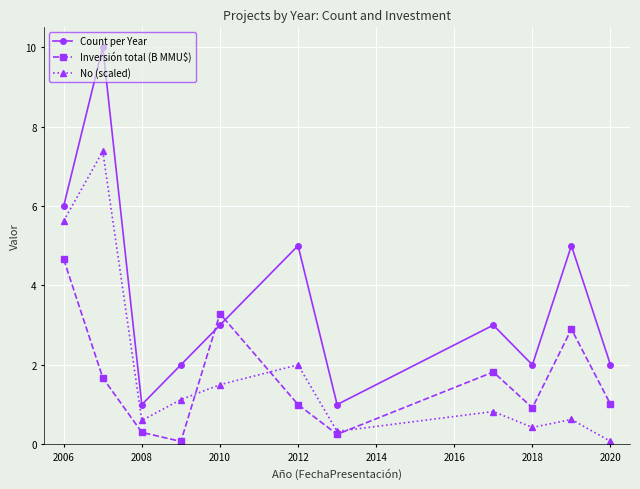

True or false: Count per Year and No (scaled) intersect in this chart.

False